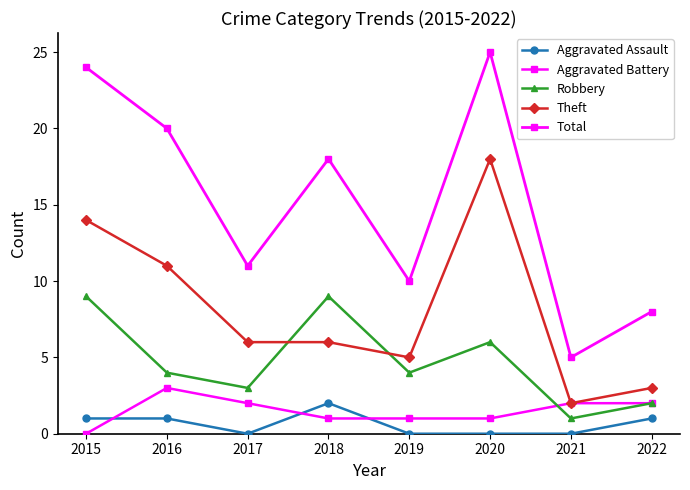

What is the difference between the Aggravated Battery values at 2021 and 2020?

1